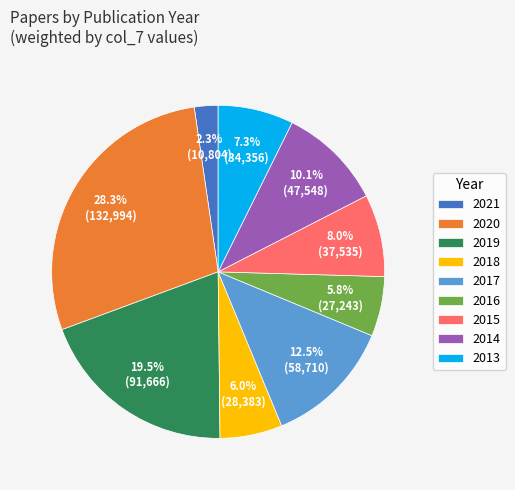

Count the number of slices in the pie.

9